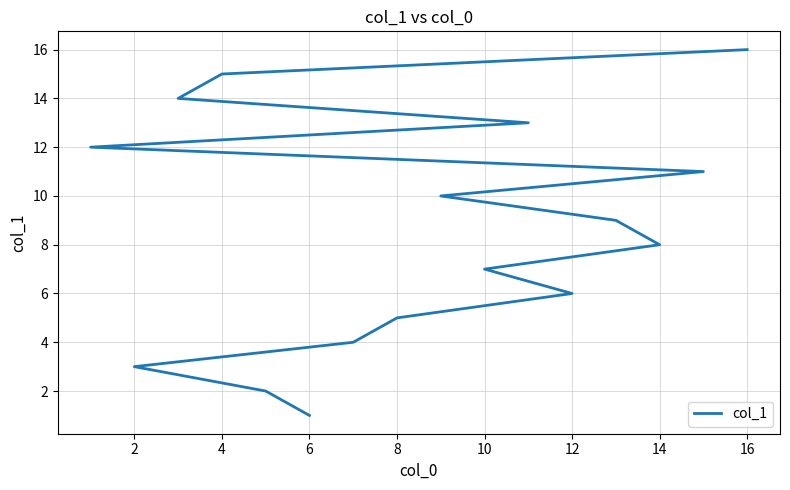

Does the chart have visible grid lines?

Yes